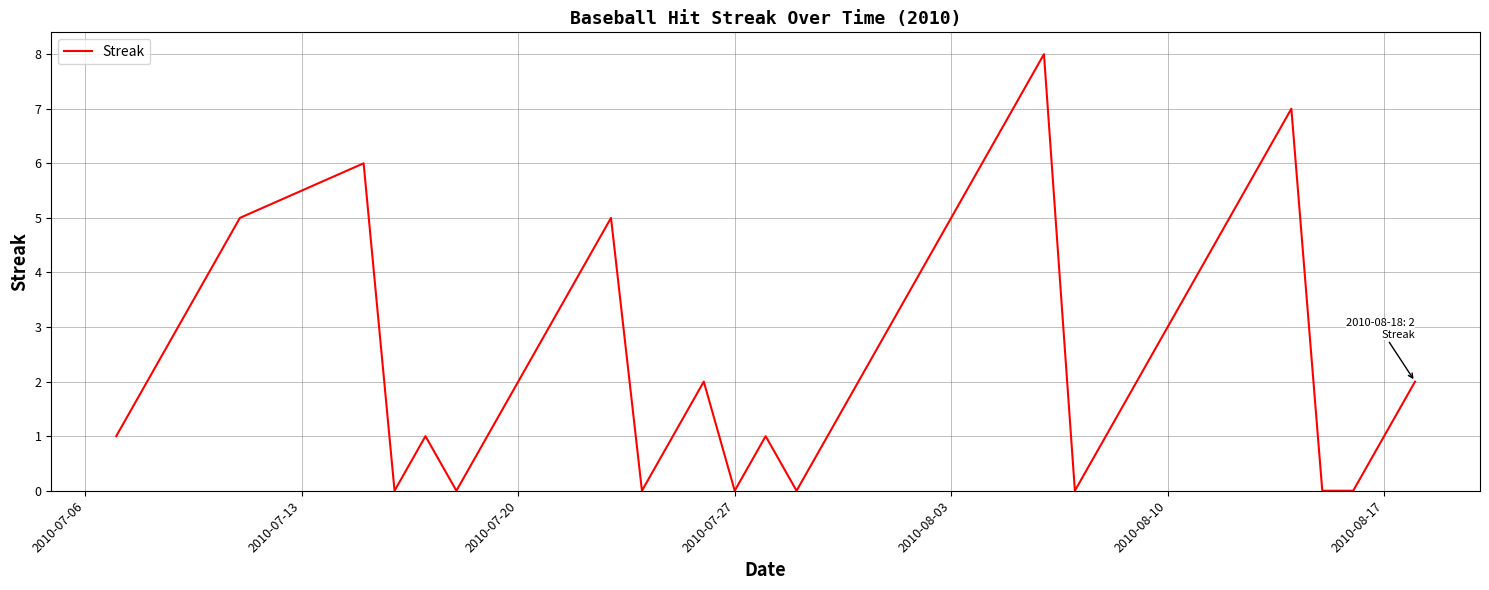

What is the maximum value shown in the chart?

8